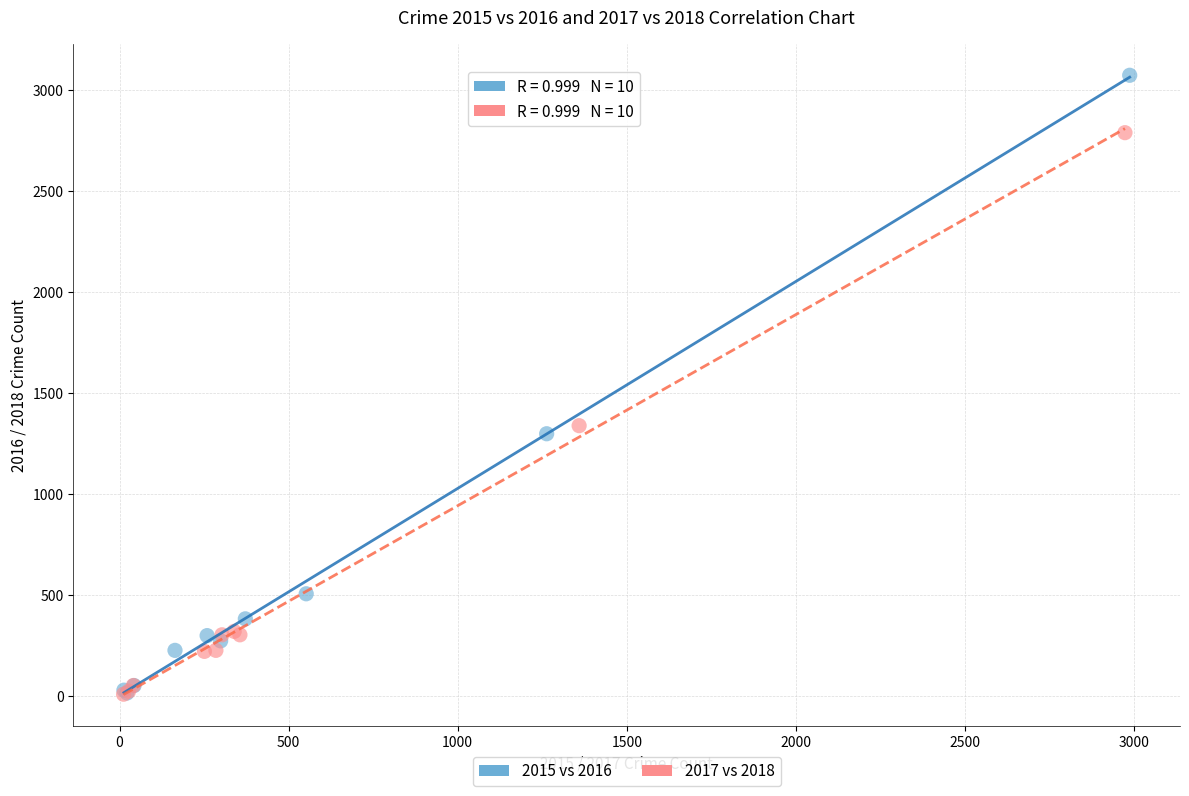

Which series has the widest spread of Y values?

2015 vs 2016